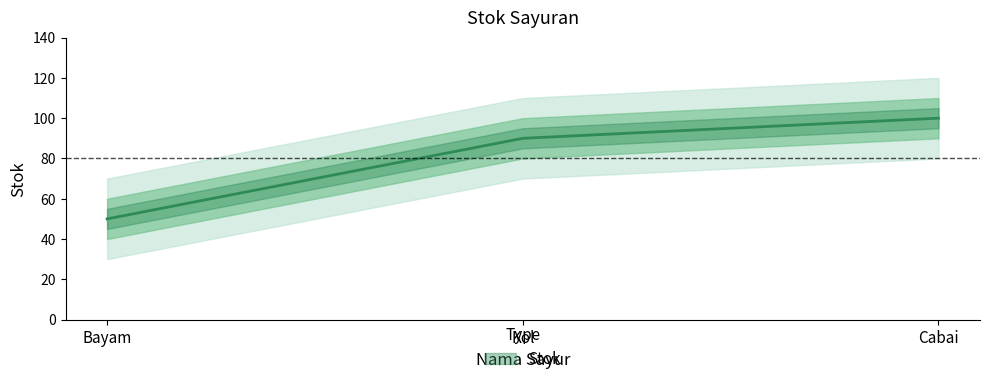

Is it true that the value at Bayam is 27?

False